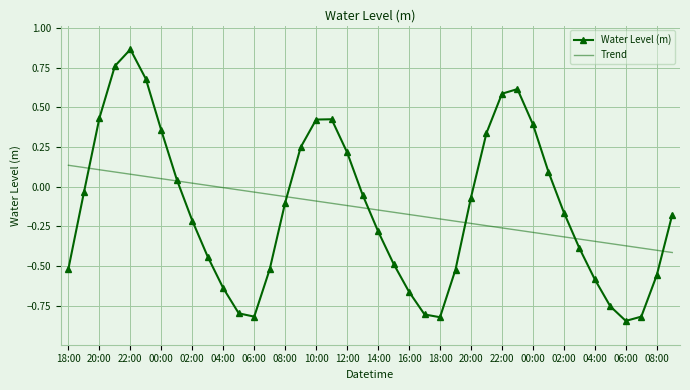

Rank the series by their maximum value, from highest to lowest.

Water Level (m), Trend